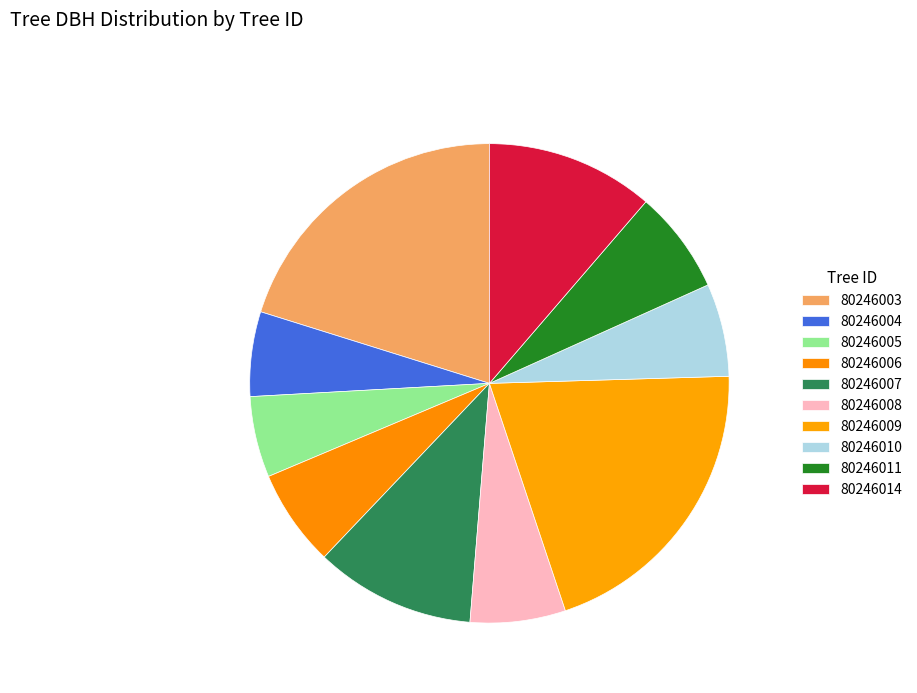

Which has a higher value, 80246010 or 80246011?

80246011